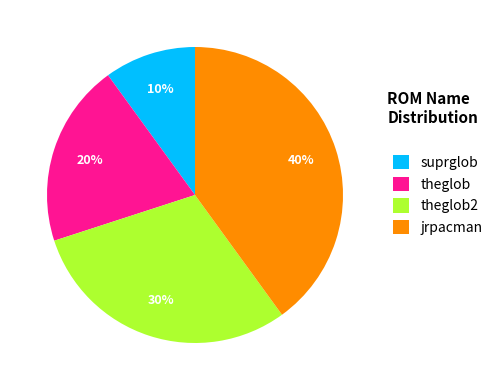

What is the largest slice in the pie chart?

jrpacman